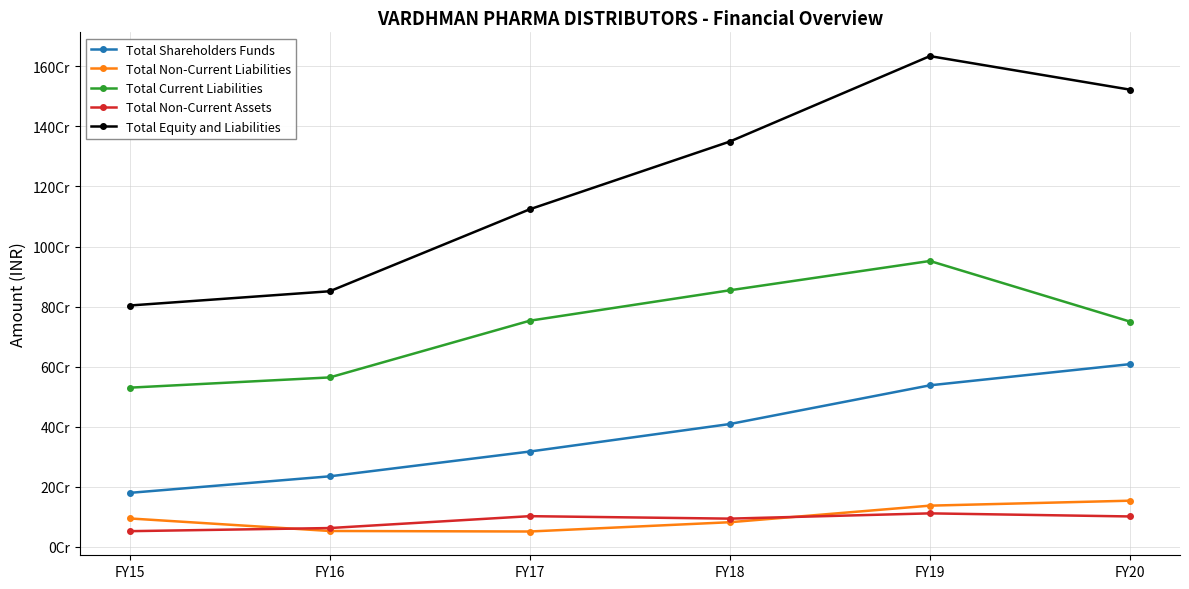

Does the chart have visible grid lines?

Yes